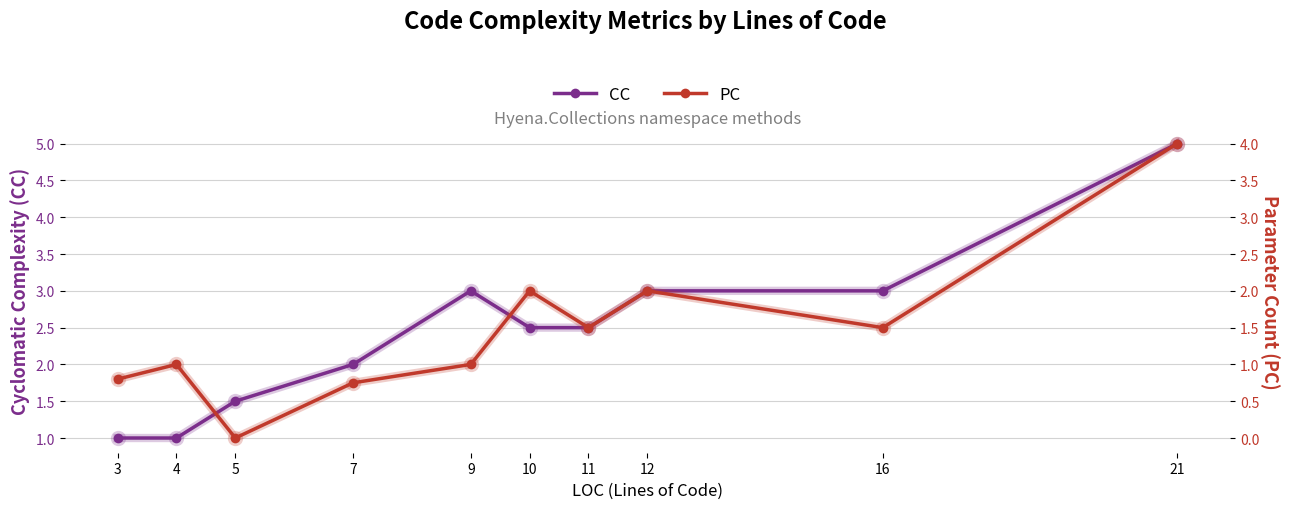

Which category has the highest value in the CC series?

21